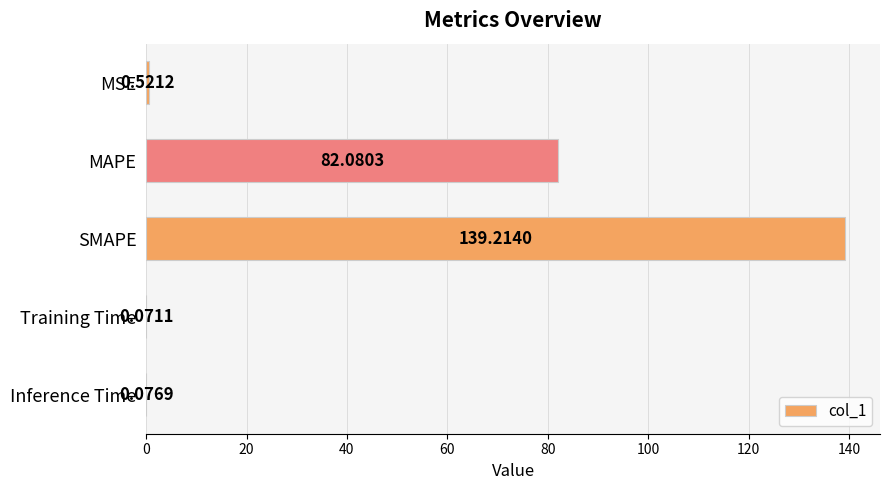

What is the change in value from SMAPE to Training Time?

-139.1